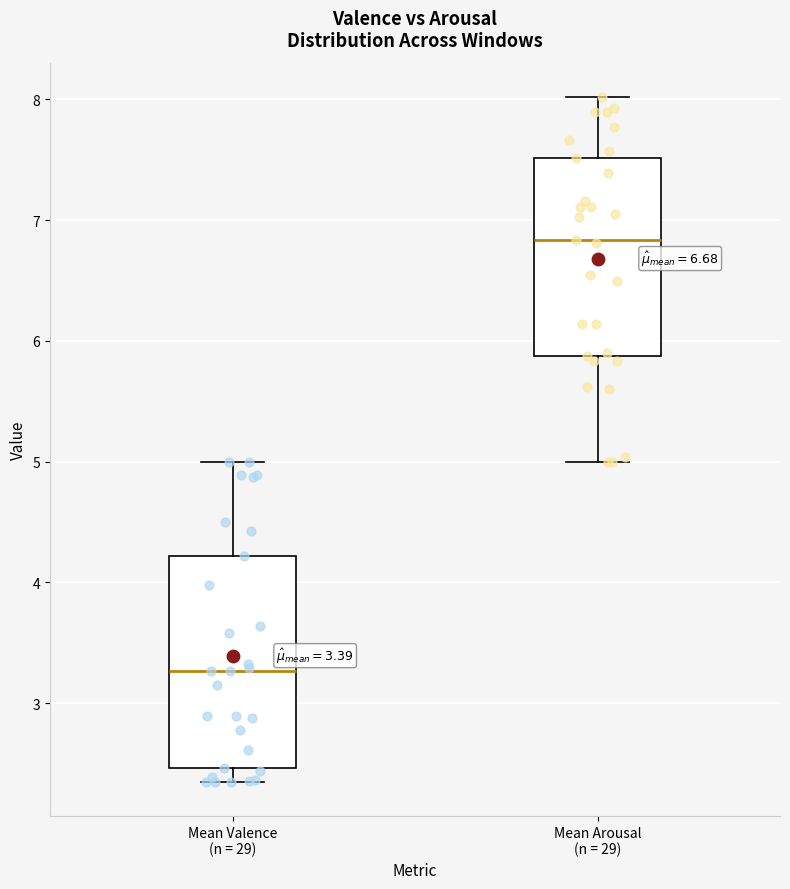

Which box has the lowest median line?

Mean Valence (n = 29)